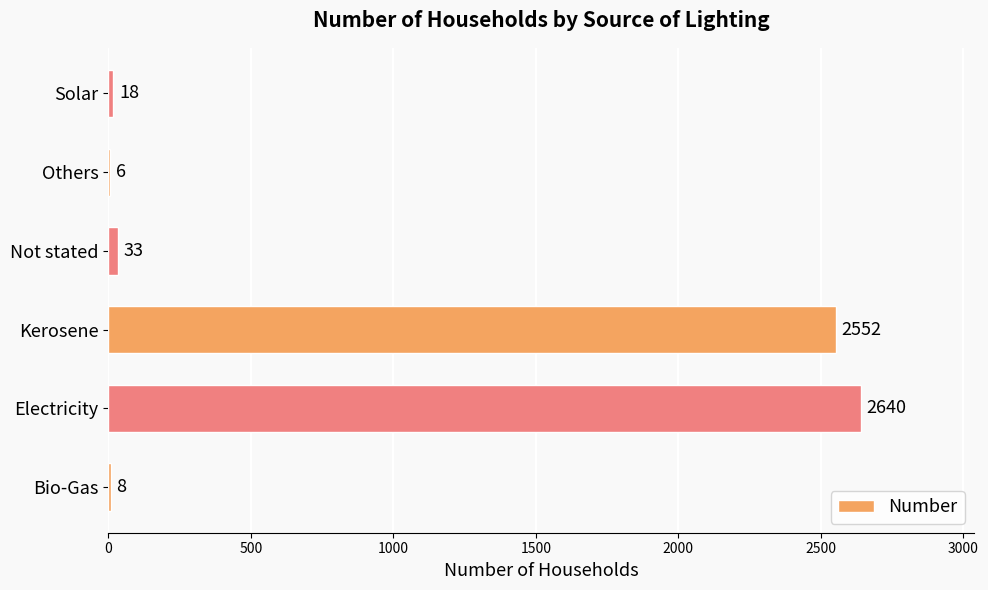

Which has a higher value, Electricity or Solar?

Electricity